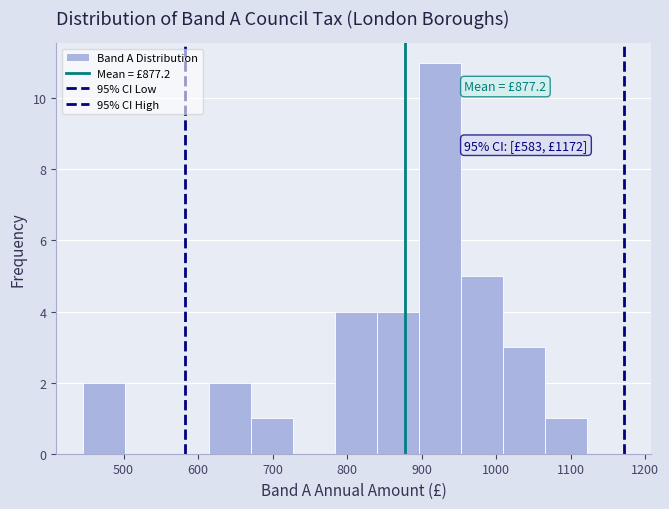

Which range on the x-axis has the tallest bar?

900 to 950